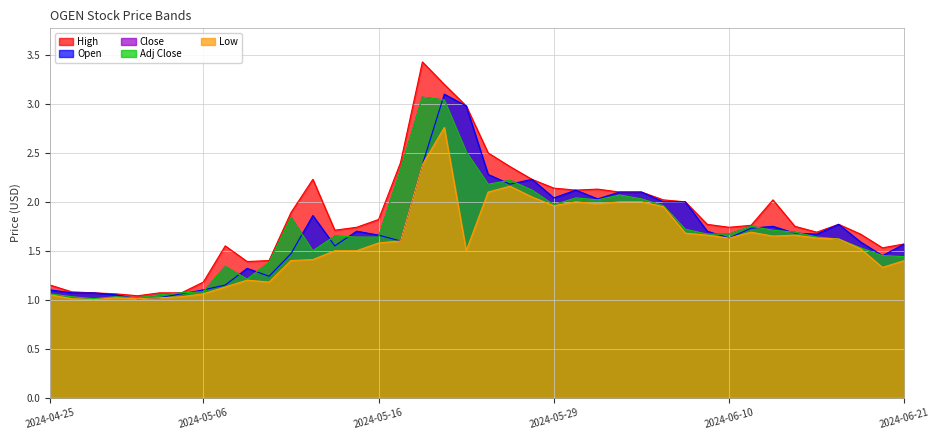

What is the difference between the maximum and minimum values in the Close series?

2.1